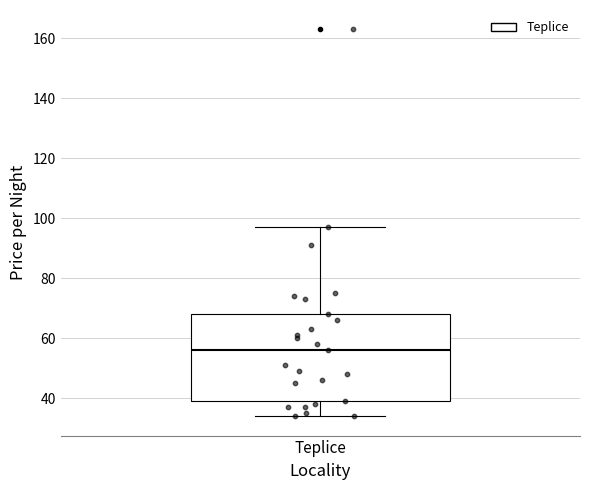

Transcribe this box plot: give where the median line is, the range the box spans, and where the two whiskers end, as read against the y-axis. The values are not printed on the chart, so give them approximately, as read against the axis.

median 56, box 40 to 68, whiskers 34 to 98